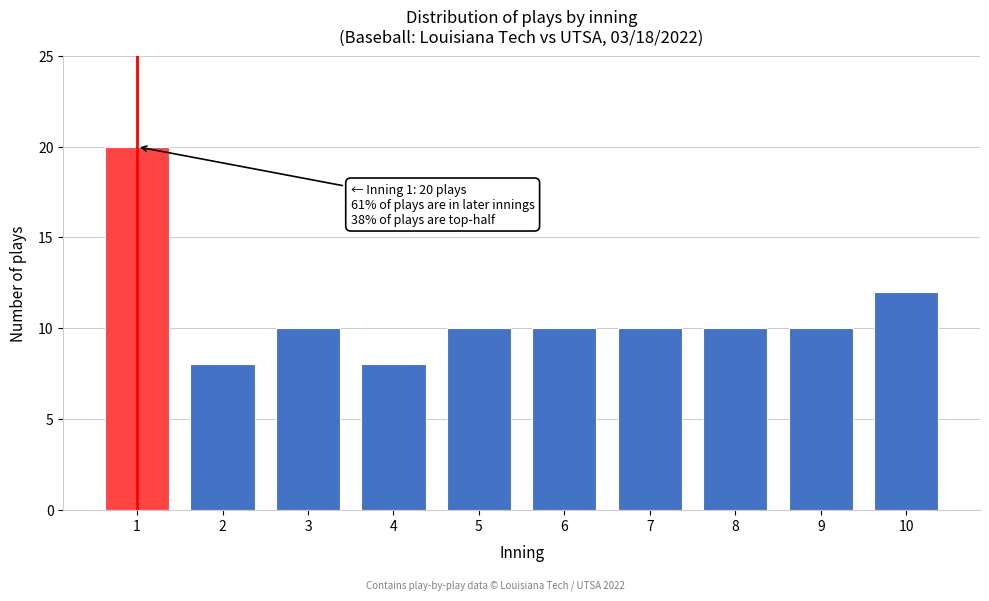

Reading right to left, what are all the values shown in this chart?

12	10	10	10	10	10	8	10	8	20